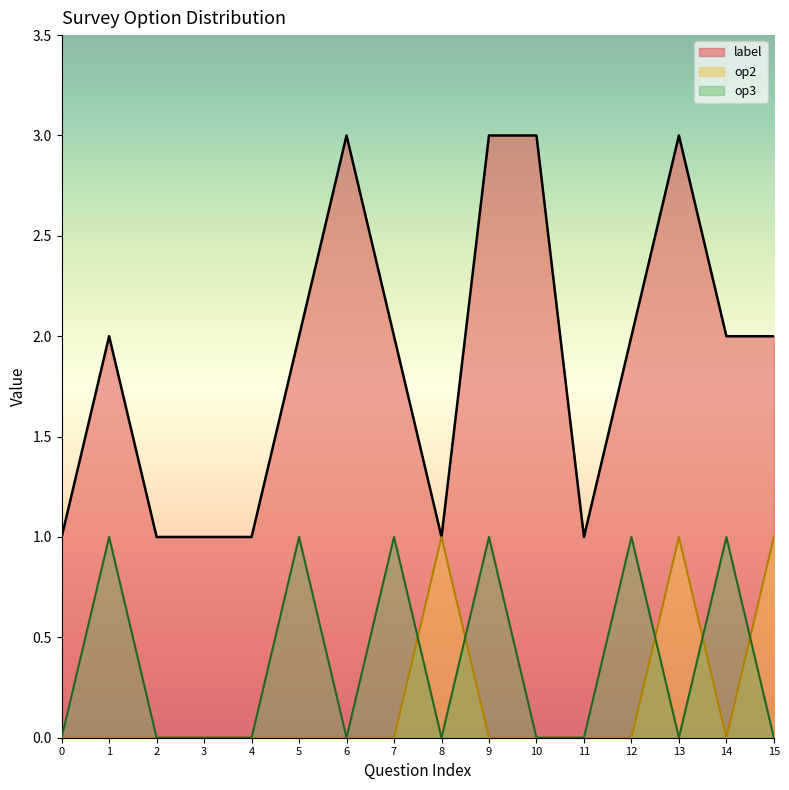

Which series has the largest total across all categories?

label